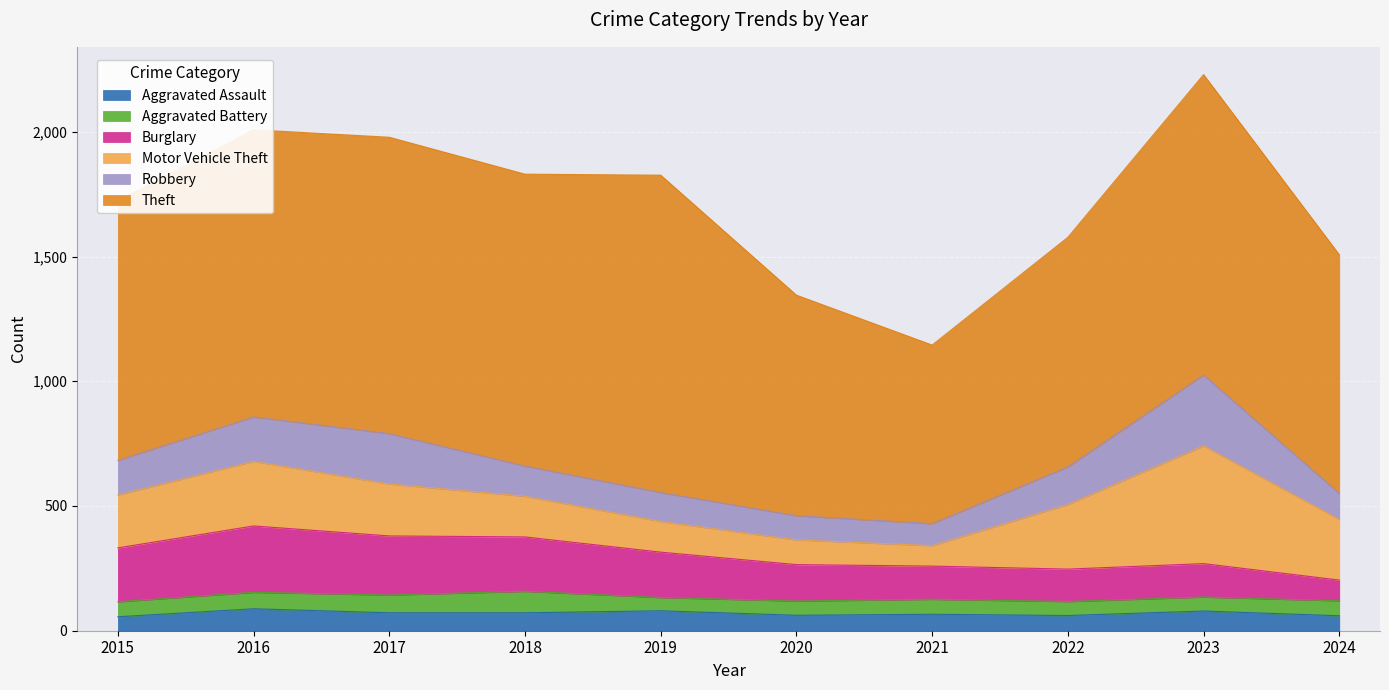

What is the difference between the second highest and second lowest values in the Aggravated Battery series?

15